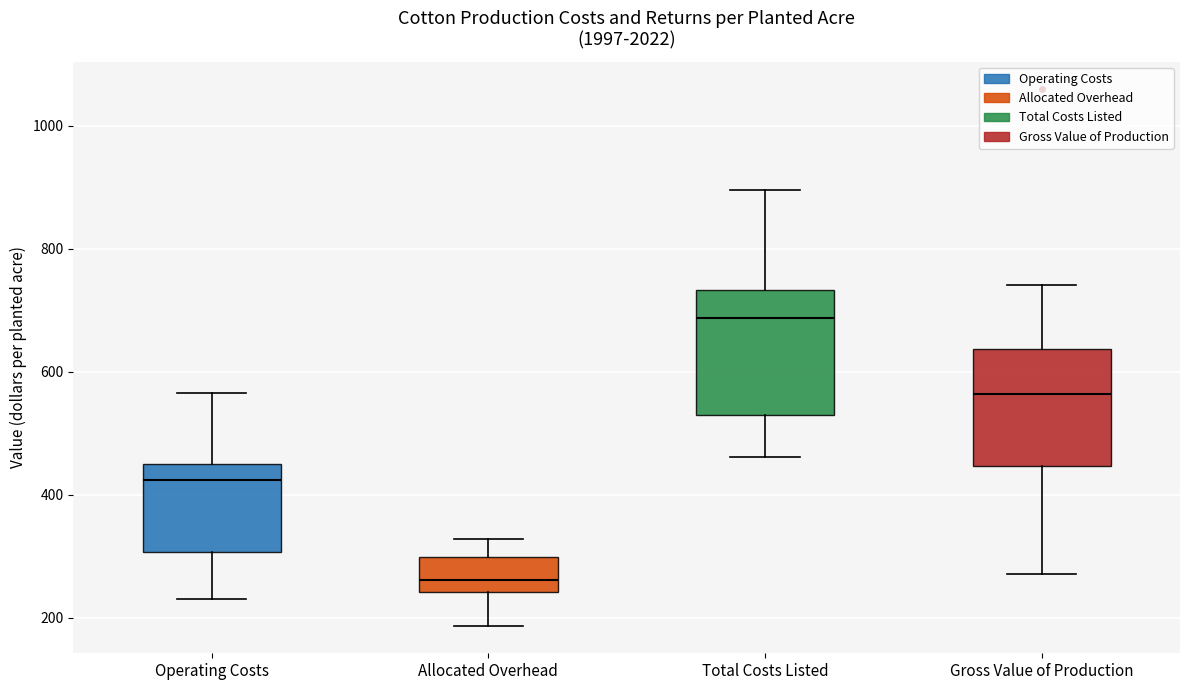

Which box has the highest median line?

Total Costs Listed